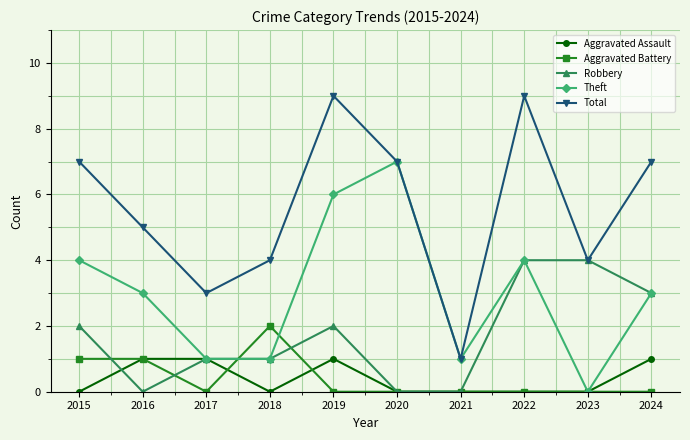

Reading right to left, transcribe all the data shown in this chart.

Aggravated Assault: 1	0	0	0	0	1	0	1	1	0
Aggravated Battery: 0	0	0	0	0	0	2	0	1	1
Robbery: 3	4	4	0	0	2	1	1	0	2
Theft: 3	0	4	1	7	6	1	1	3	4
Total: 7	4	9	1	7	9	4	3	5	7